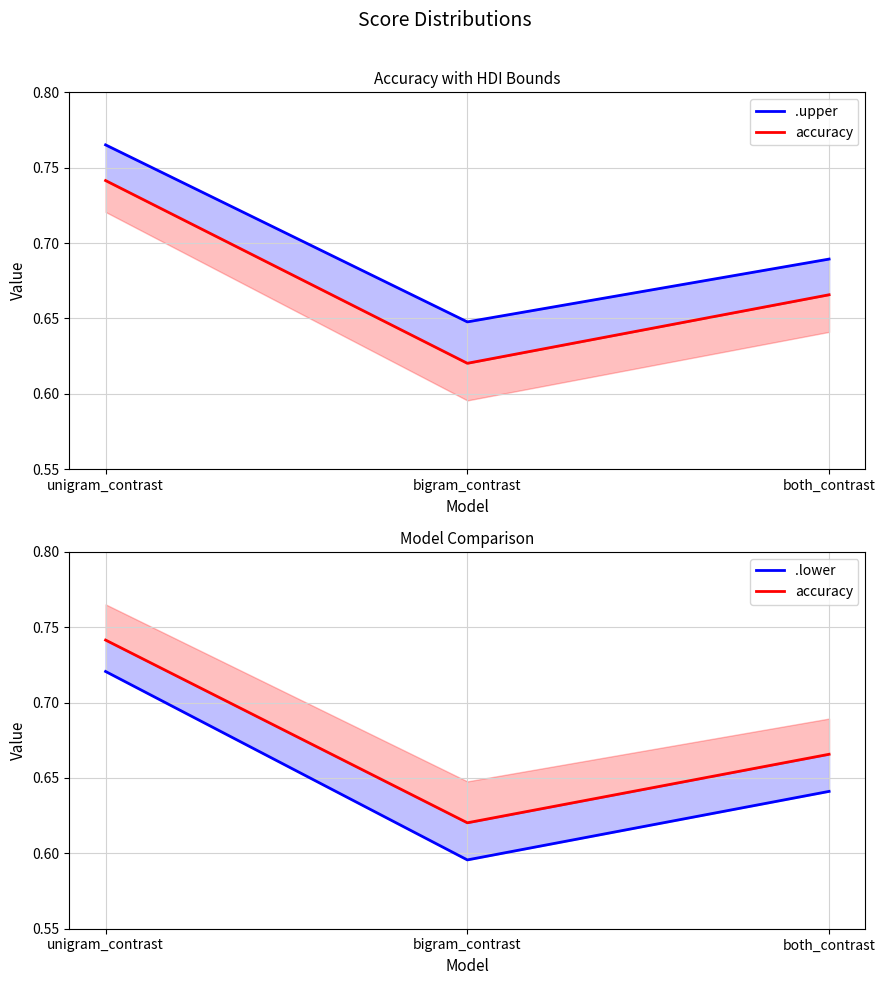

What is the total value across all series at unigram_contrast?

2.2